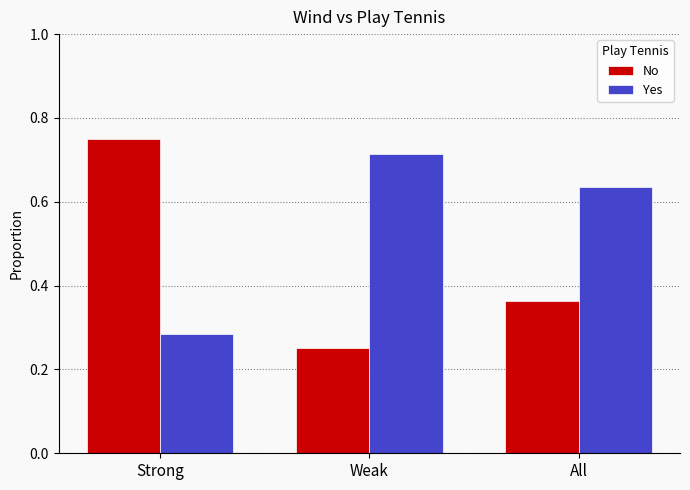

At which label is Yes closest to 0?

Strong